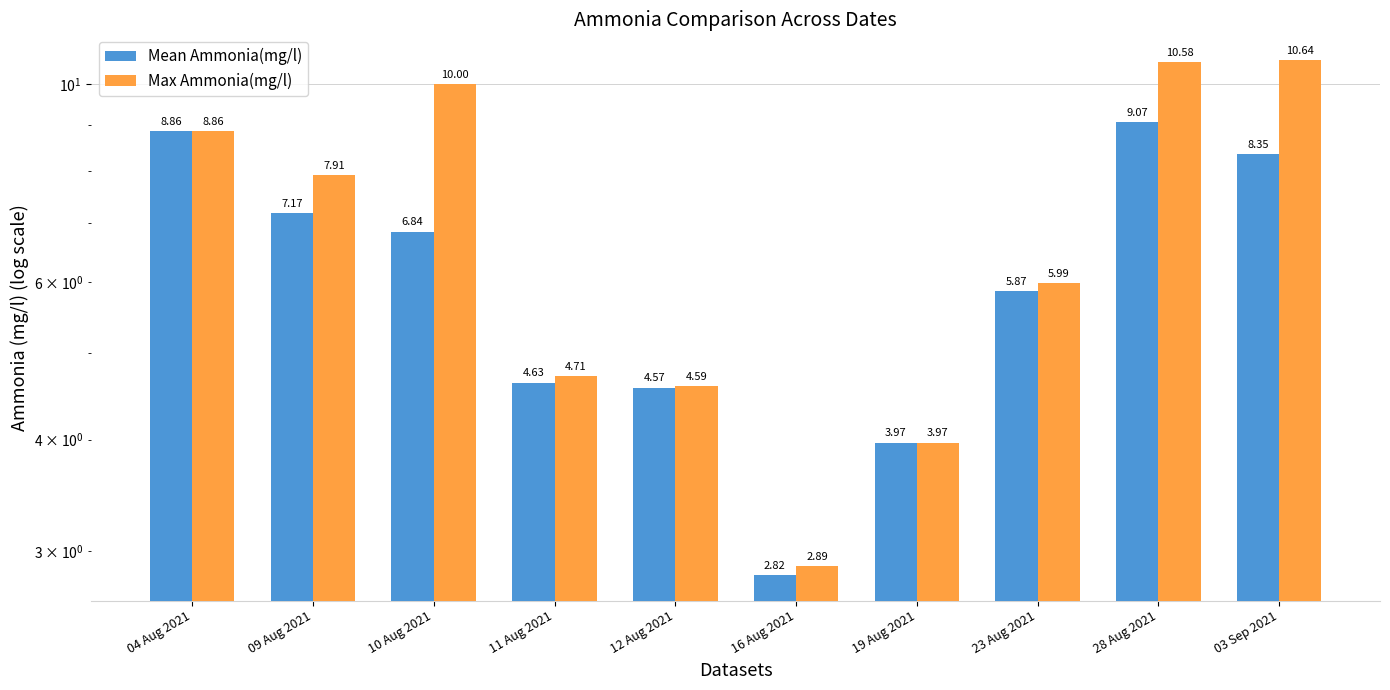

At which category does the chart reach its minimum across all series?

16 Aug 2021